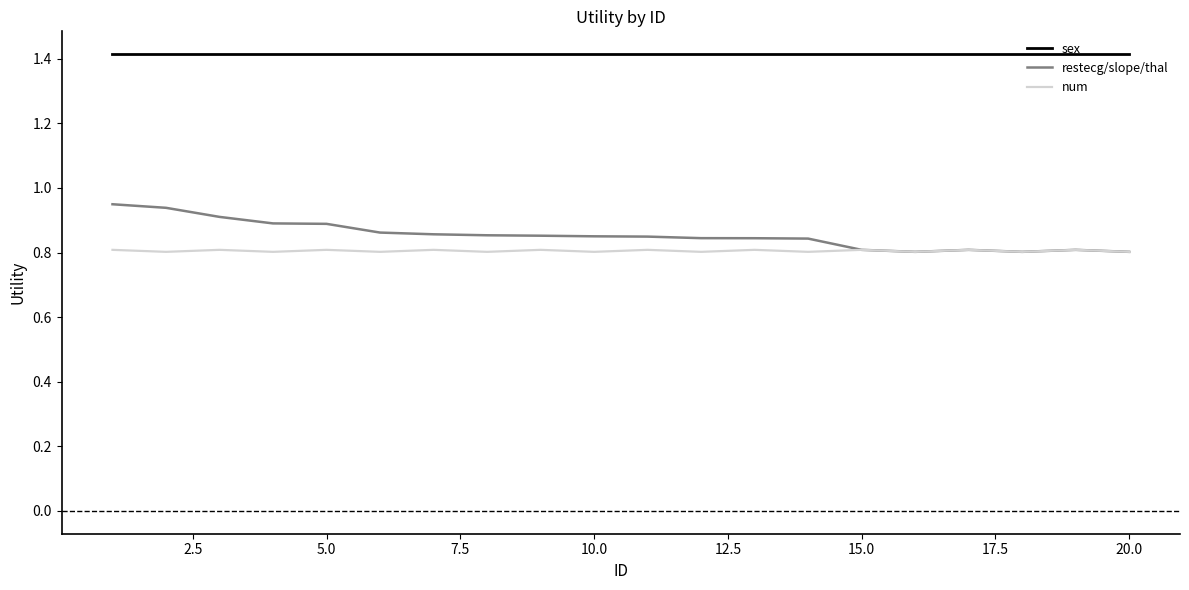

What are all the series names shown in the legend?

sex, restecg/slope/thal, num